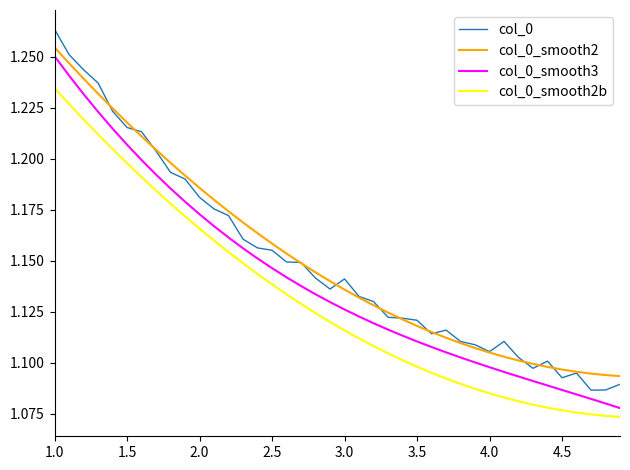

What are all the series names shown in the legend?

col_0, col_0_smooth2, col_0_smooth3, col_0_smooth2b